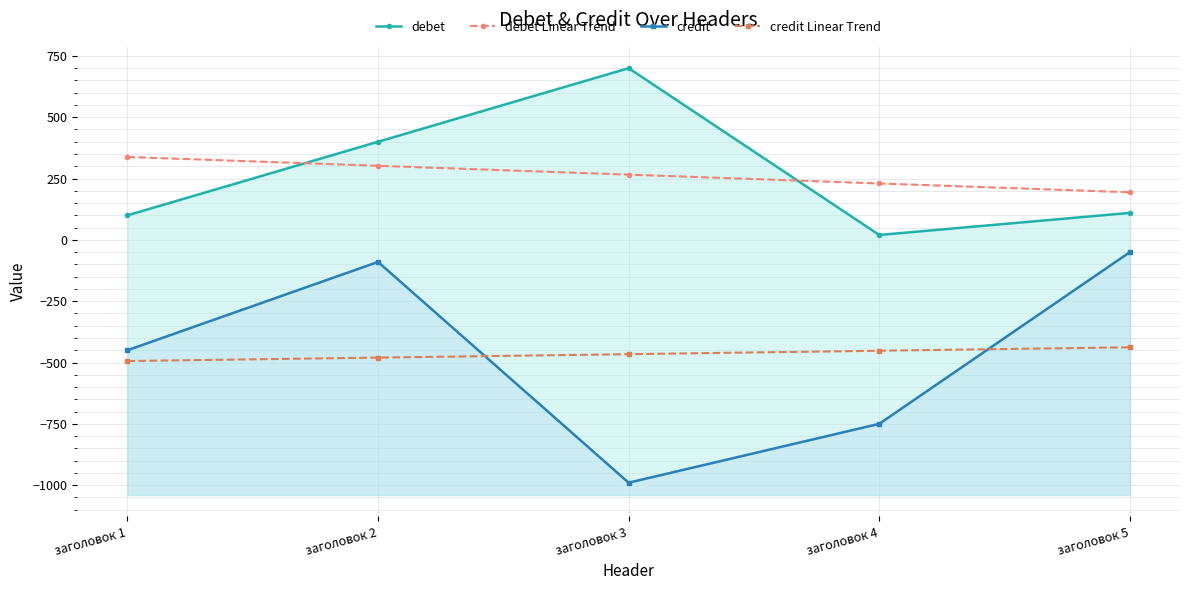

What is the total value across all series at заголовок 3?

-490.0